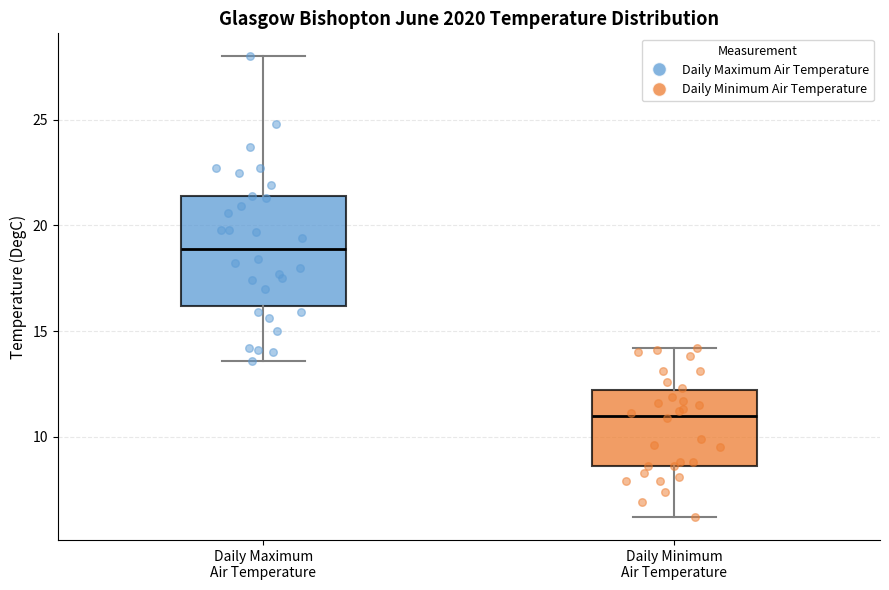

Comparing the boxes themselves (not the whiskers), which one is the tallest?

Daily Maximum Air Temperature